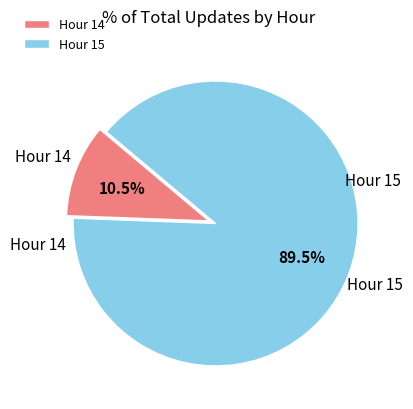

Which slice represents more than half of the pie?

Hour 15